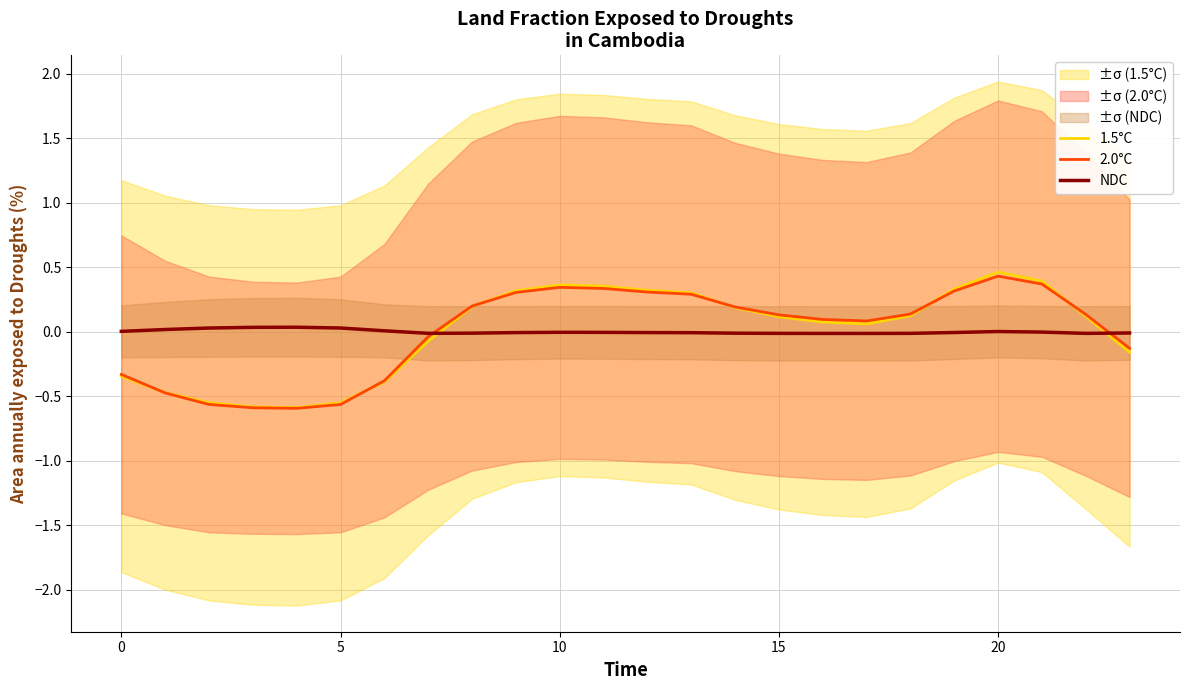

What is the difference between the highest and lowest values at 7?

0.1